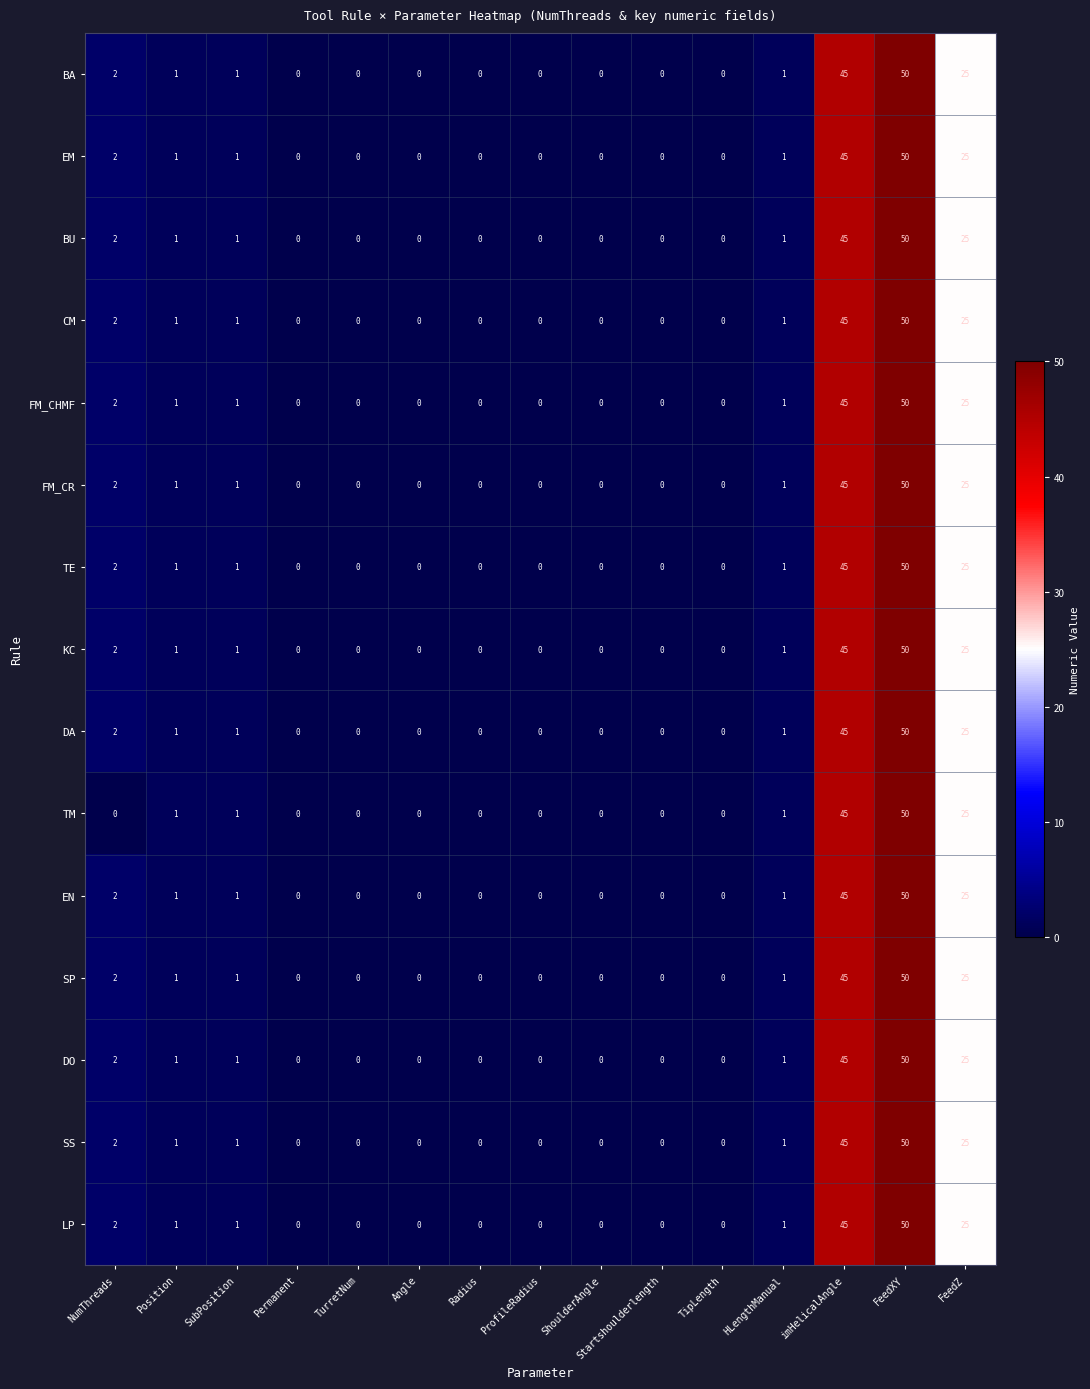

What is the maximum value for KC?

50